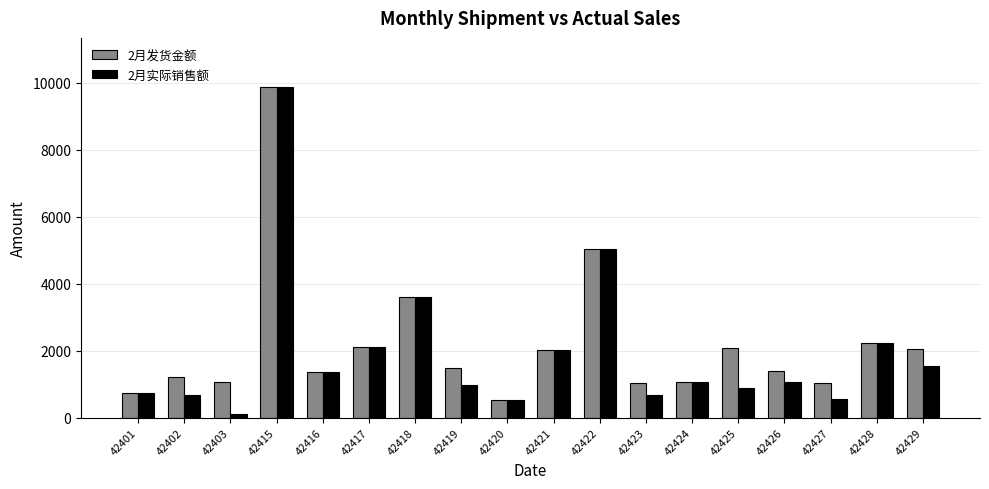

What is the difference between the second highest and second lowest values in the 2月实际销售额 series?

4496